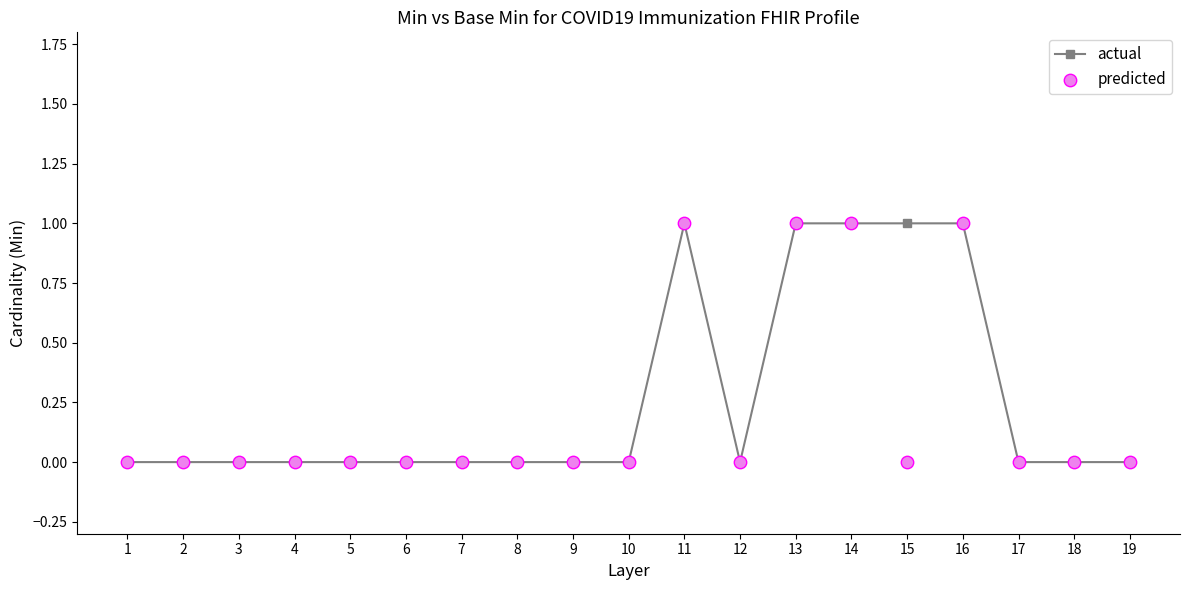

At how many categories does at least one series exceed 0?

5